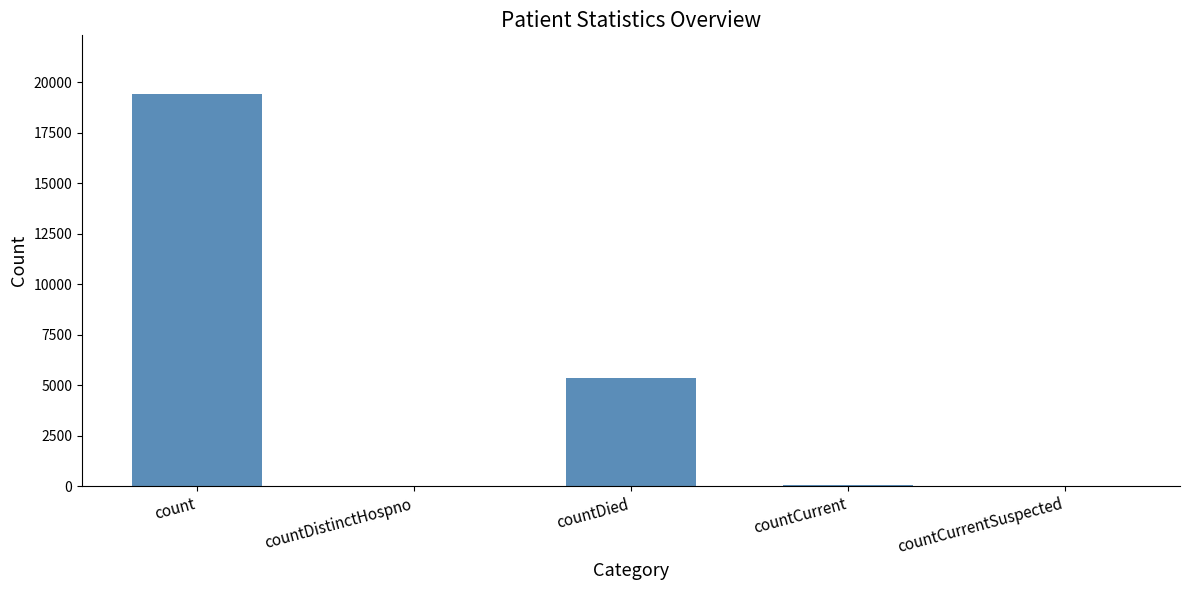

What is the greatest value displayed?

19420